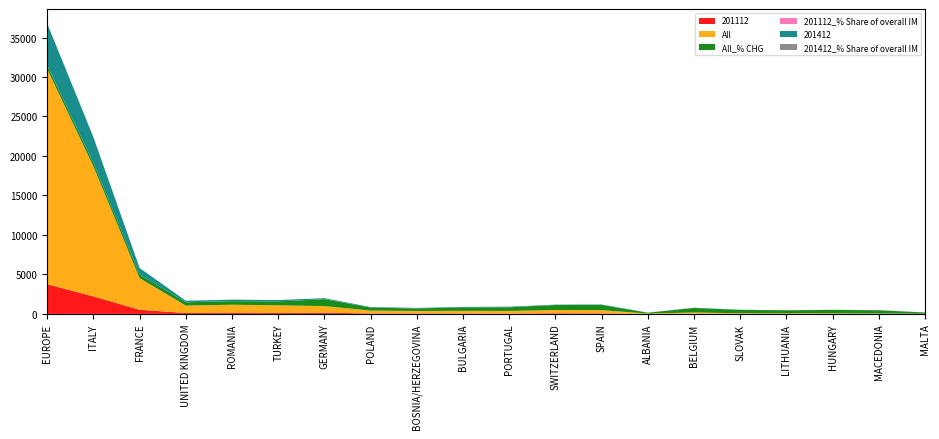

Reading right to left, what are all the values shown in this chart?

201112: MALTA=1.3	MACEDONIA=5.8	HUNGARY=6.7	LITHUANIA=6.7	SLOVAK=8.7	BELGIUM=27.5	ALBANIA=1.1	SPAIN=61.0	SWITZERLAND=82.8	PORTUGAL=38.2	BULGARIA=52.4	BOSNIA/HERZEGOVINA=56.0	POLAND=57.6	GERMANY=155.9	TURKEY=132.1	ROMANIA=161.1	UNITED KINGDOM=116.7	FRANCE=523.2	ITALY=2216.2	EUROPE=3763.6
All: MALTA=22.5	MACEDONIA=47.8	HUNGARY=71.0	LITHUANIA=73.2	SLOVAK=80.1	BELGIUM=151.8	ALBANIA=45.4	SPAIN=416.4	SWITZERLAND=405.9	PORTUGAL=339.0	BULGARIA=336.1	BOSNIA/HERZEGOVINA=316.3	POLAND=363.6	GERMANY=834.2	TURKEY=955.5	ROMANIA=1000.5	UNITED KINGDOM=937.9	FRANCE=4010.0	ITALY=16459.5	EUROPE=27249.4
All_% CHG: MALTA=154.9	MACEDONIA=407.3	HUNGARY=427.2	LITHUANIA=375.7	SLOVAK=415.9	BELGIUM=578.6	ALBANIA=102.4	SPAIN=660.1	SWITZERLAND=637.0	PORTUGAL=458.4	BULGARIA=438.2	BOSNIA/HERZEGOVINA=315.8	POLAND=373.6	GERMANY=879.6	TURKEY=491.1	ROMANIA=457.9	UNITED KINGDOM=409.1	FRANCE=473.5	ITALY=438.8	EUROPE=454.0
201112_% Share of overall IM: MALTA=0.0	MACEDONIA=0.0	HUNGARY=0.0	LITHUANIA=0.0	SLOVAK=0.0	BELGIUM=0.1	ALBANIA=0.0	SPAIN=0.2	SWITZERLAND=0.3	PORTUGAL=0.1	BULGARIA=0.2	BOSNIA/HERZEGOVINA=0.2	POLAND=0.2	GERMANY=0.6	TURKEY=0.5	ROMANIA=0.6	UNITED KINGDOM=0.4	FRANCE=1.9	ITALY=8.1	EUROPE=13.7
201412: MALTA=6.0	MACEDONIA=11.7	HUNGARY=15.2	LITHUANIA=14.7	SLOVAK=23.9	BELGIUM=21.6	ALBANIA=12.9	SPAIN=53.1	SWITZERLAND=46.4	PORTUGAL=79.6	BULGARIA=57.8	BOSNIA/HERZEGOVINA=71.5	POLAND=70.9	GERMANY=116.8	TURKEY=173.5	ROMANIA=186.5	UNITED KINGDOM=198.5	FRANCE=800.6	ITALY=3247.5	EUROPE=5271.9
201412_% Share of overall IM: MALTA=0.0	MACEDONIA=0.0	HUNGARY=0.1	LITHUANIA=0.1	SLOVAK=0.1	BELGIUM=0.1	ALBANIA=0.1	SPAIN=0.2	SWITZERLAND=0.2	PORTUGAL=0.3	BULGARIA=0.2	BOSNIA/HERZEGOVINA=0.3	POLAND=0.3	GERMANY=0.5	TURKEY=0.7	ROMANIA=0.7	UNITED KINGDOM=0.8	FRANCE=3.1	ITALY=12.7	EUROPE=20.6